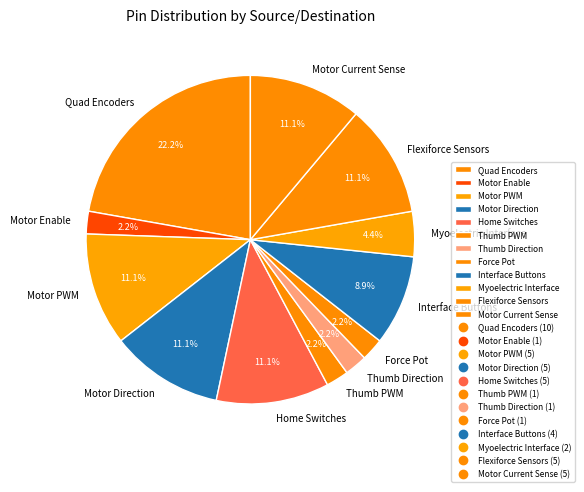

Does Motor Current Sense represent more than half of the total?

No